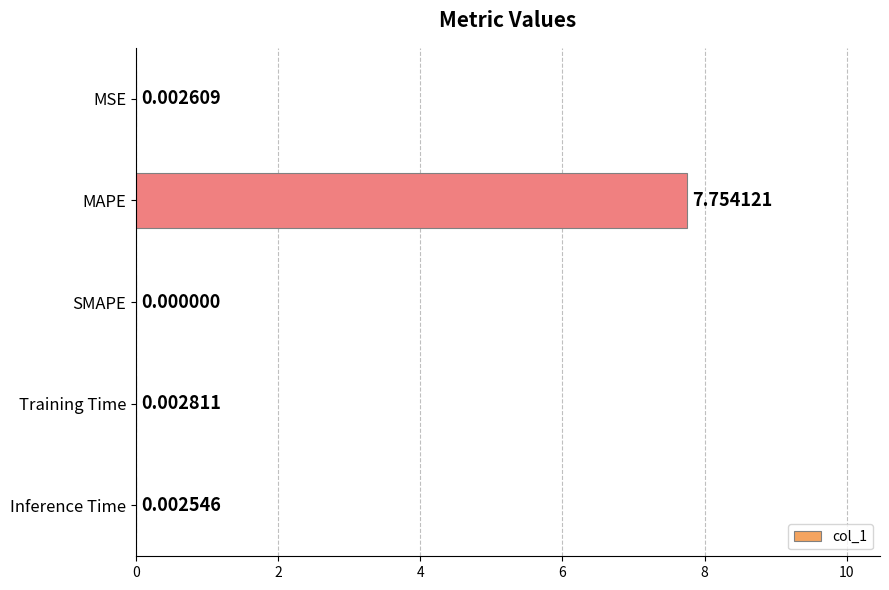

What is the change in value from MSE to MAPE?

+7.8